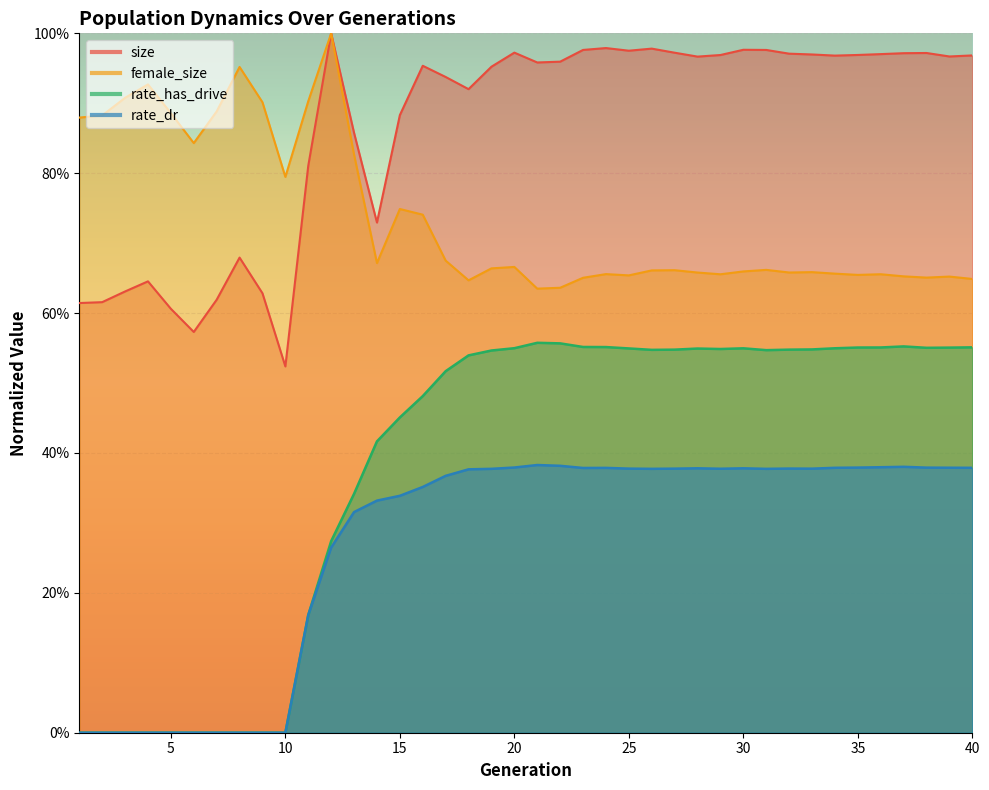

True or false: rate_dr and rate_has_drive intersect in this chart.

False